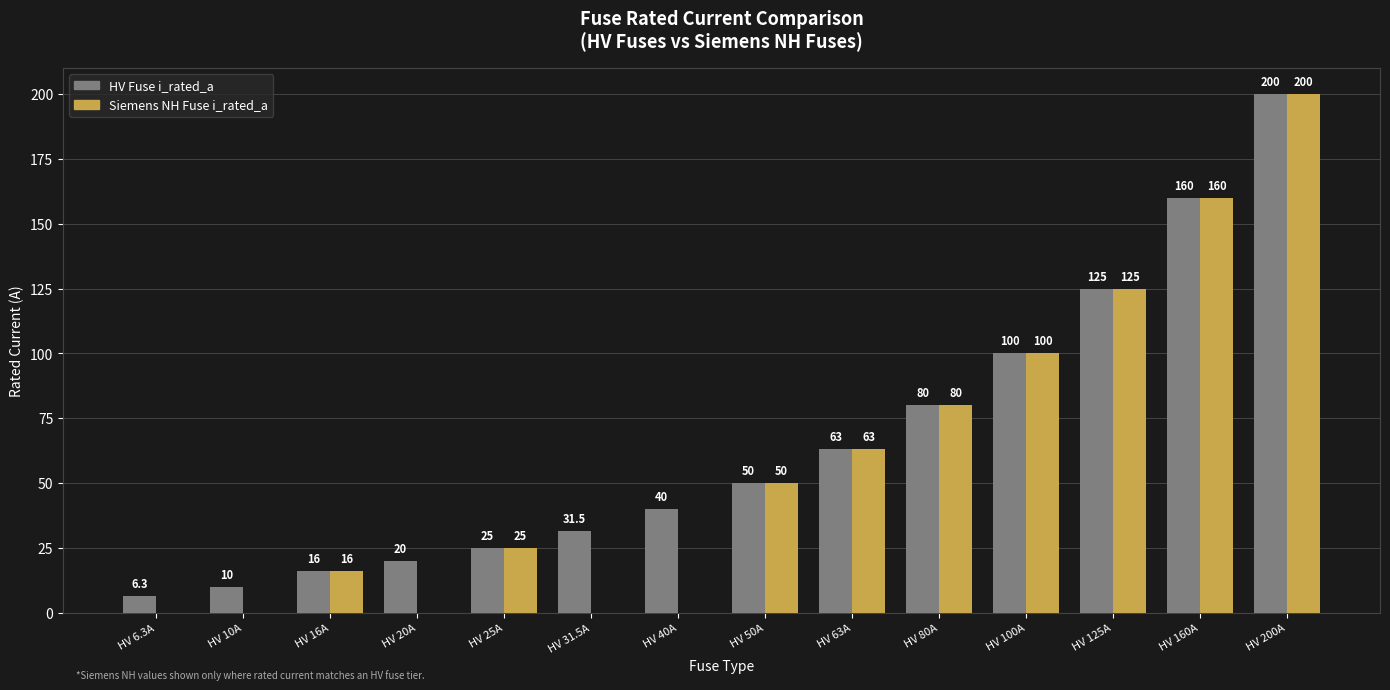

What is the sum of all HV Fuse i_rated_a values?

926.8